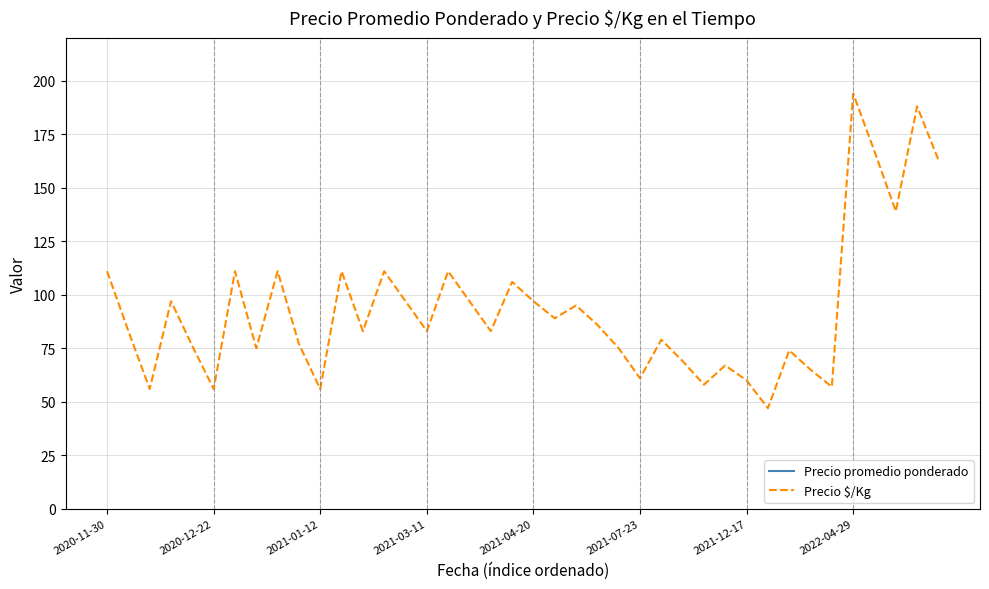

Count the number of categories in the chart.

40